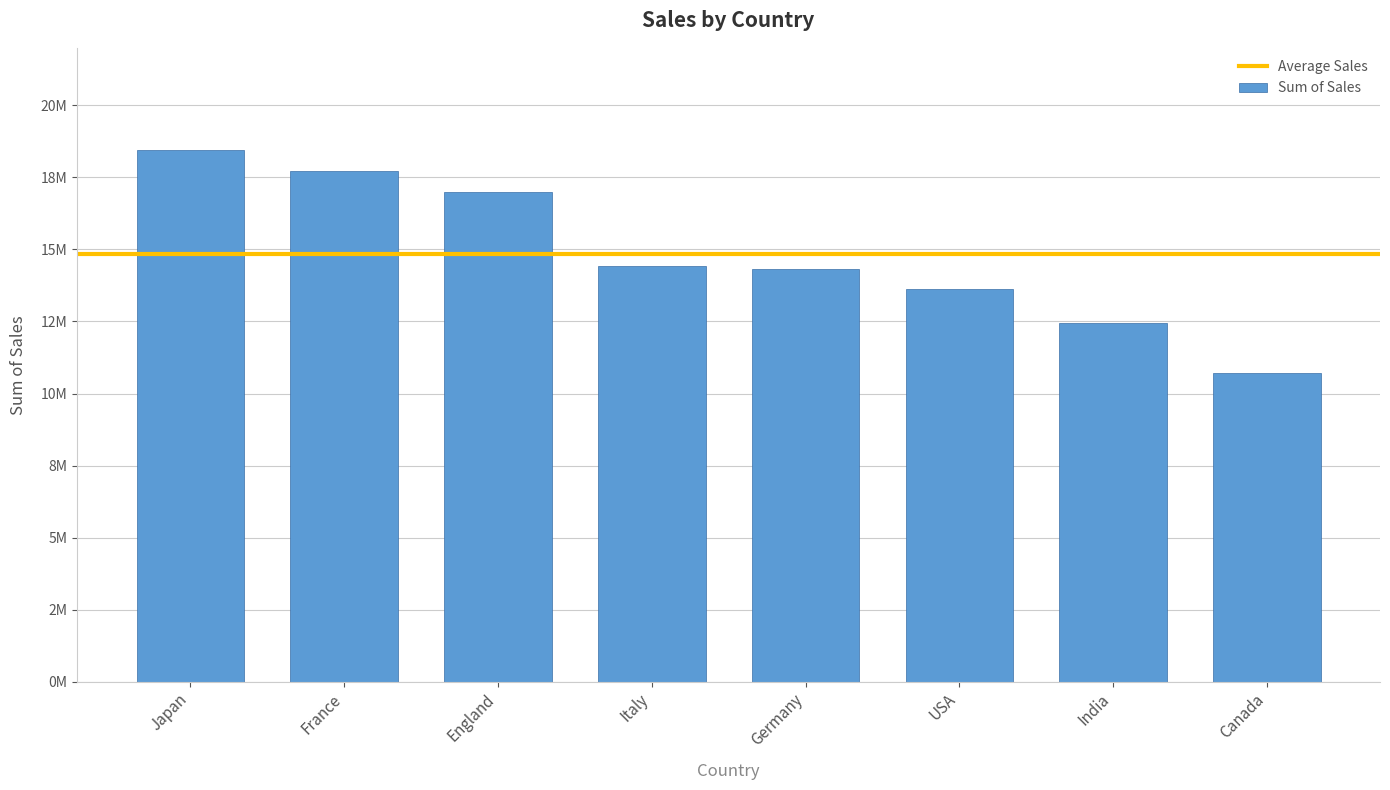

Does the chart contain any negative values?

No